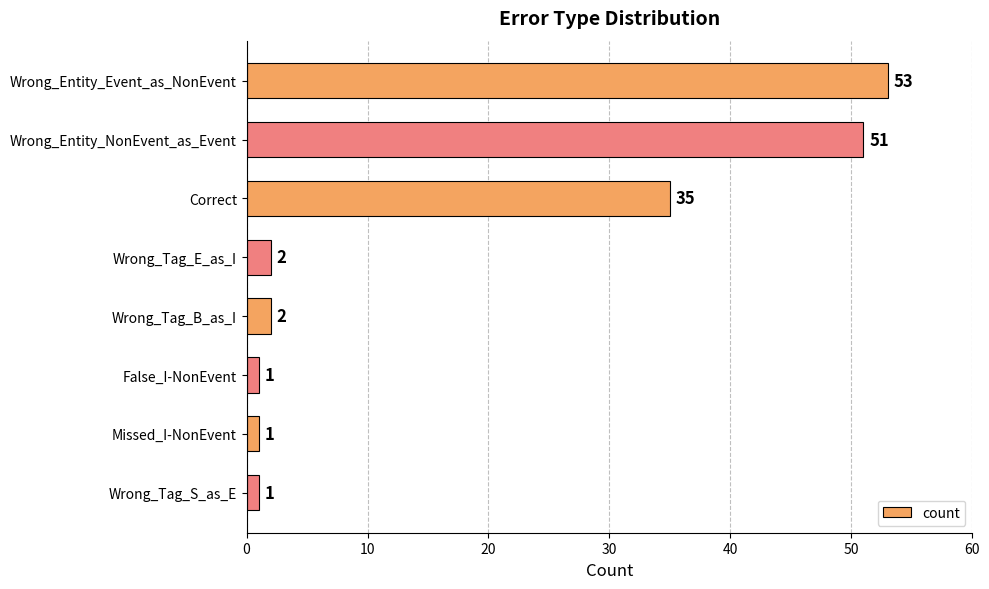

Does the chart contain any negative values?

No